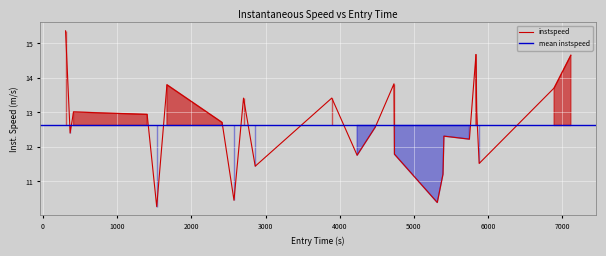

Between 4736.6616912001455 and 1405.0509184556036, which is larger?

1405.0509184556036